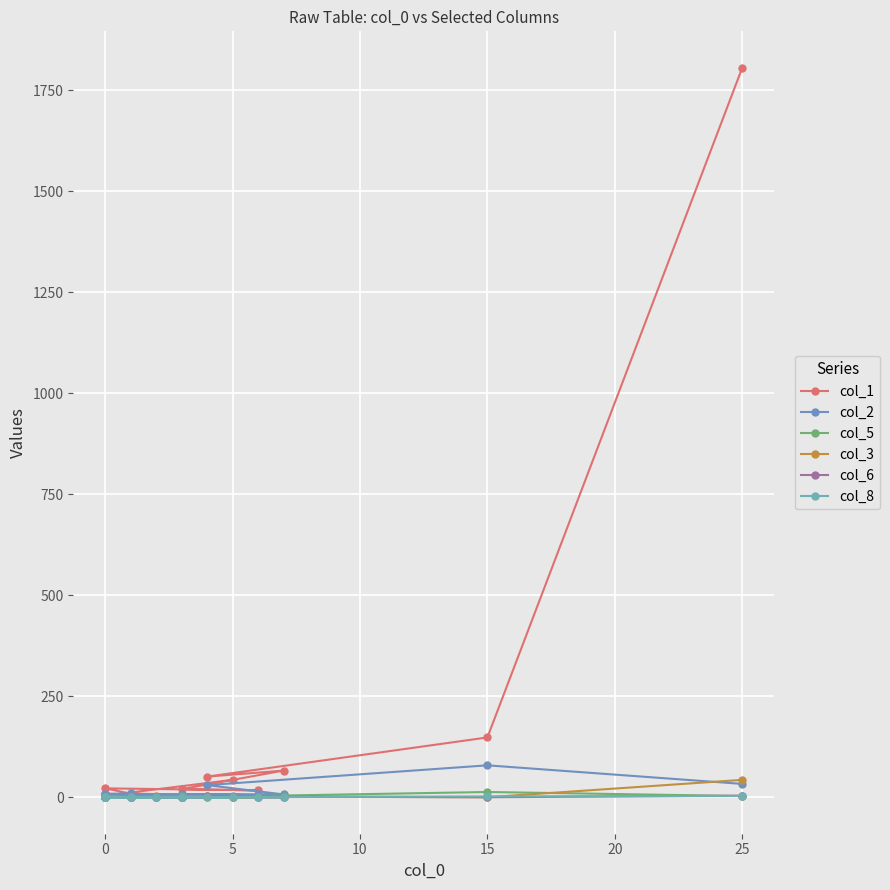

Rank the series at 5 from highest to lowest value.

col_1, col_2, col_3, col_6, col_5, col_8